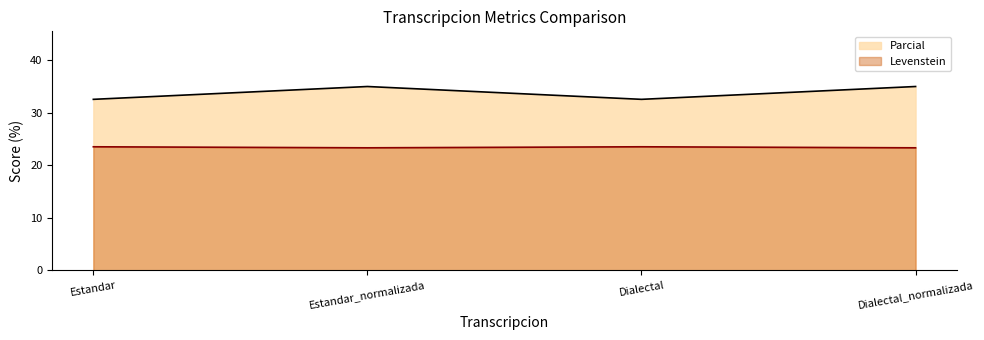

What are all the series names shown in the legend?

Parcial, Levenstein